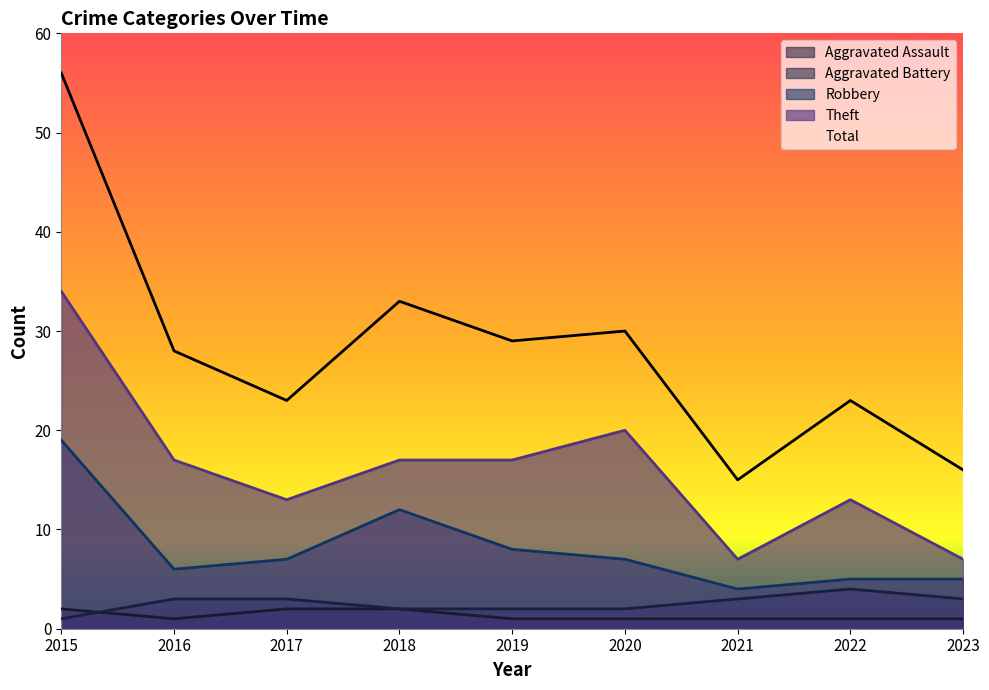

At which category is the sum across all series the highest?

2015